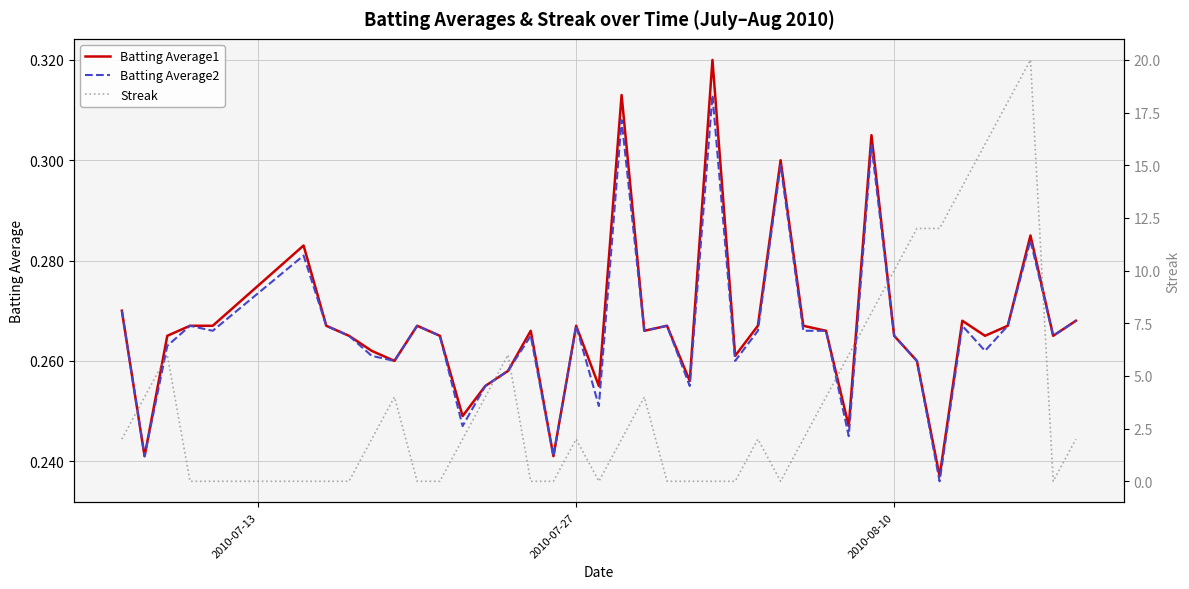

The Streak series shows 0.6 at 27. True or false?

False